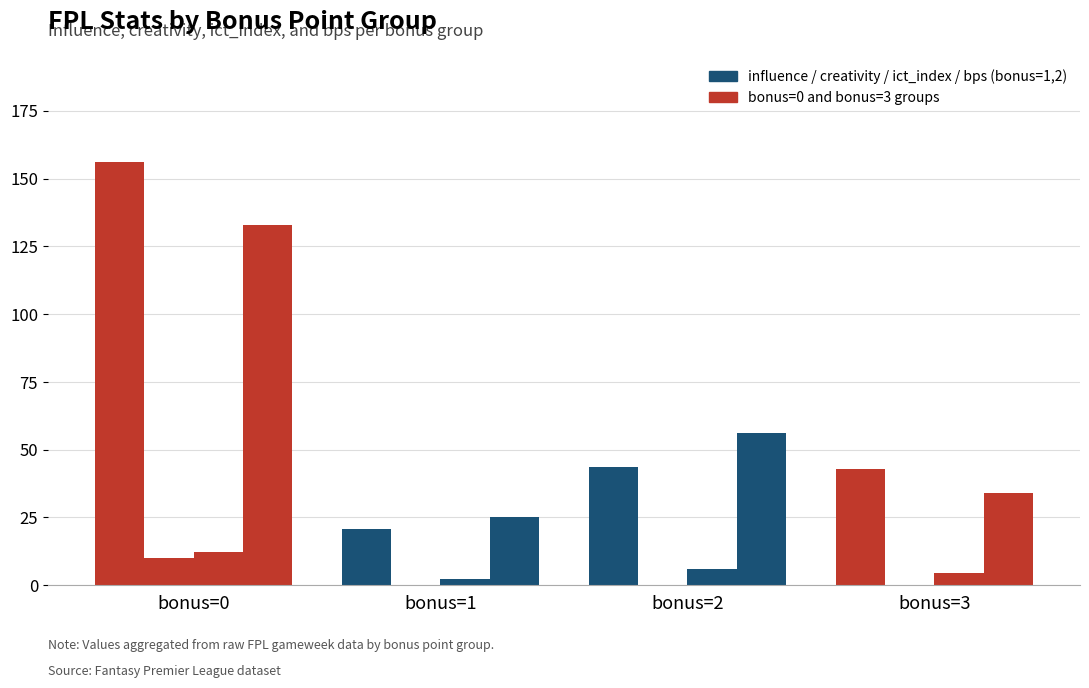

Count the number of categories in the chart.

4